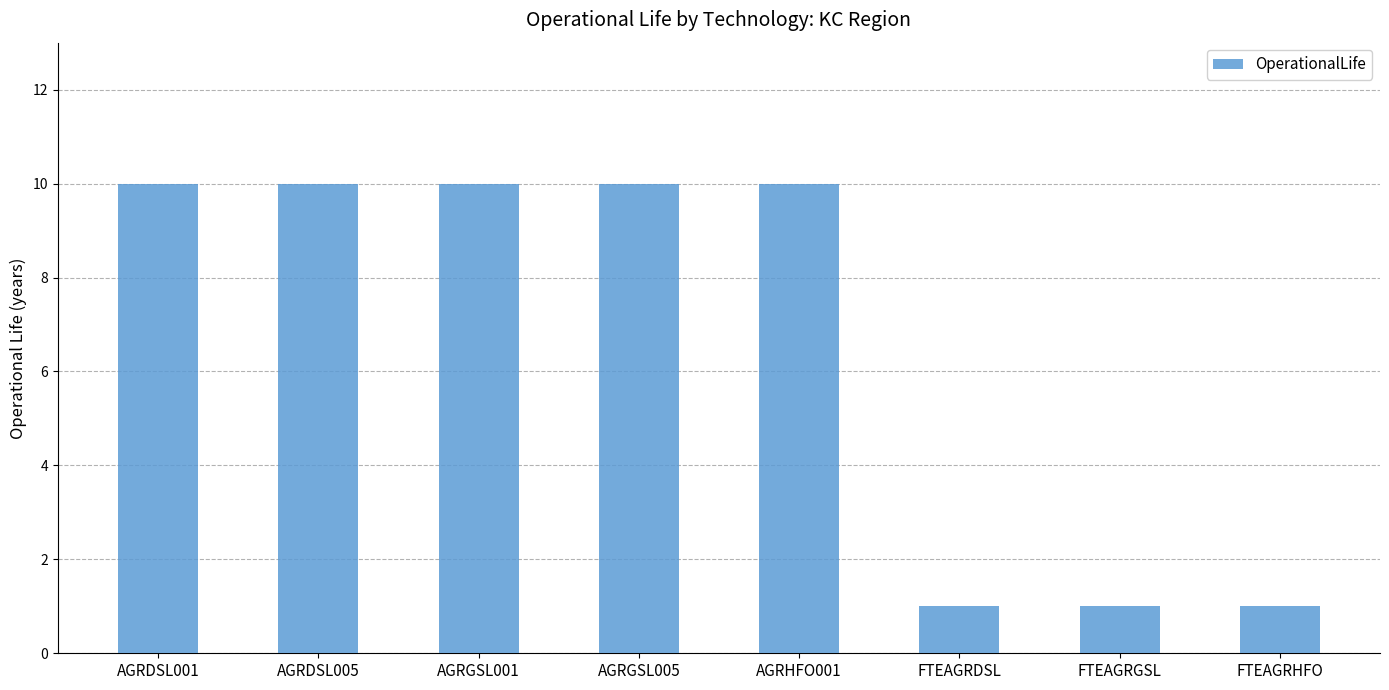

What is the greatest value displayed?

10